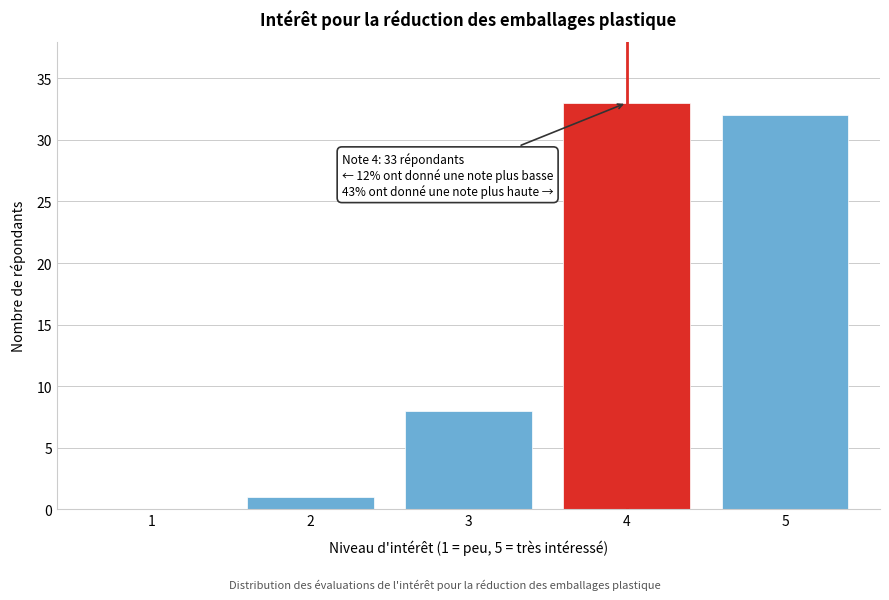

Reading left to right, what are all the values shown in this chart?

1=0	2=1	3=8	4=33	5=32